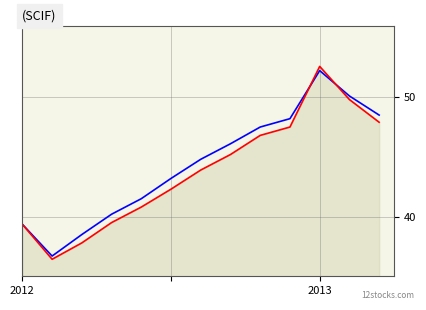

What is the smallest value displayed?

36.4